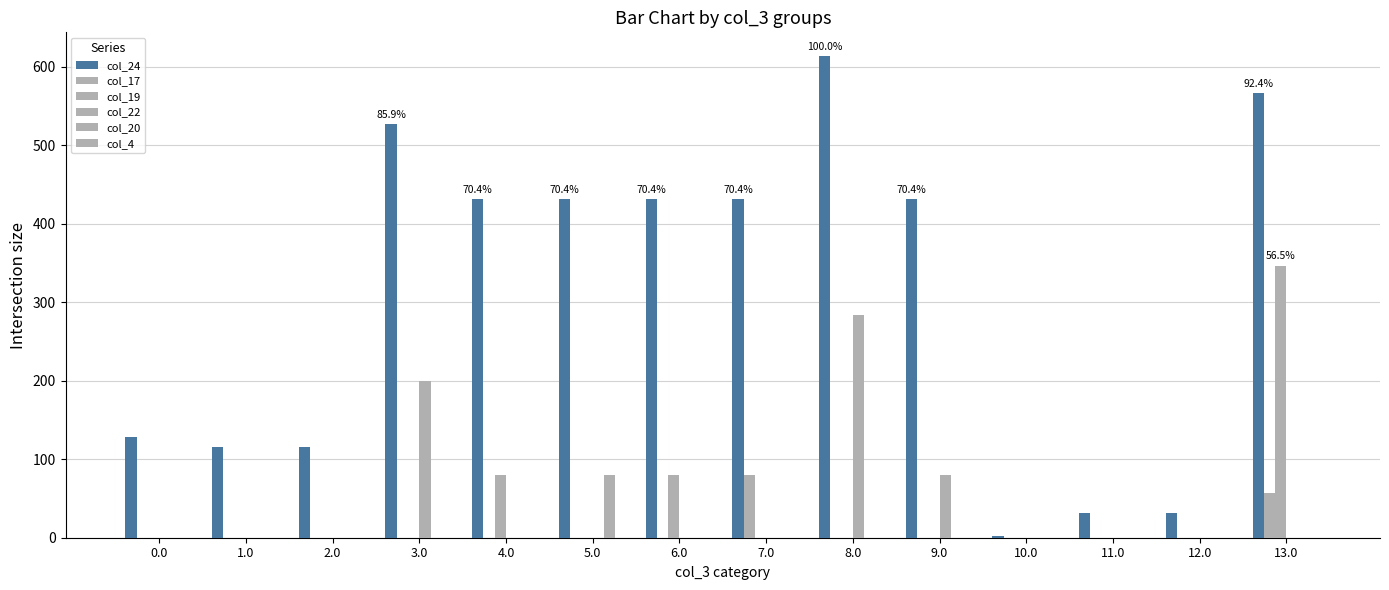

Reading left to right, extract all data points from this chart.

col_24: 0.0=128.2	1.0=115.5	2.0=115.5	3.0=526.2	4.0=431.6	5.0=431.6	6.0=431.6	7.0=431.6	8.0=612.9	9.0=431.6	10.0=2.2	11.0=30.9	12.0=30.9	13.0=566.3
col_17: 0.0=0.0	1.0=0.0	2.0=0.0	3.0=0.0	4.0=0.0	5.0=0.0	6.0=0.0	7.0=80.0	8.0=0.0	9.0=0.0	10.0=0.0	11.0=0.0	12.0=0.0	13.0=57.1
col_19: 0.0=0.0	1.0=0.0	2.0=0.0	3.0=0.0	4.0=80.0	5.0=0.0	6.0=80.0	7.0=0.0	8.0=0.0	9.0=0.0	10.0=0.0	11.0=0.0	12.0=0.0	13.0=346.5
col_22: 0.0=0.0	1.0=0.0	2.0=0.0	3.0=200.0	4.0=0.0	5.0=0.0	6.0=0.0	7.0=0.0	8.0=284.1	9.0=80.0	10.0=0.0	11.0=0.0	12.0=0.0	13.0=0.0
col_20: 0.0=0.0	1.0=0.0	2.0=0.0	3.0=0.0	4.0=0.0	5.0=80.0	6.0=0.0	7.0=0.0	8.0=0.0	9.0=0.0	10.0=0.0	11.0=0.0	12.0=0.0	13.0=0.0
col_4: 0.0=0.0	1.0=0.0	2.0=0.0	3.0=0.0	4.0=0.0	5.0=0.0	6.0=0.0	7.0=0.0	8.0=0.0	9.0=0.0	10.0=0.0	11.0=0.0	12.0=0.0	13.0=0.0